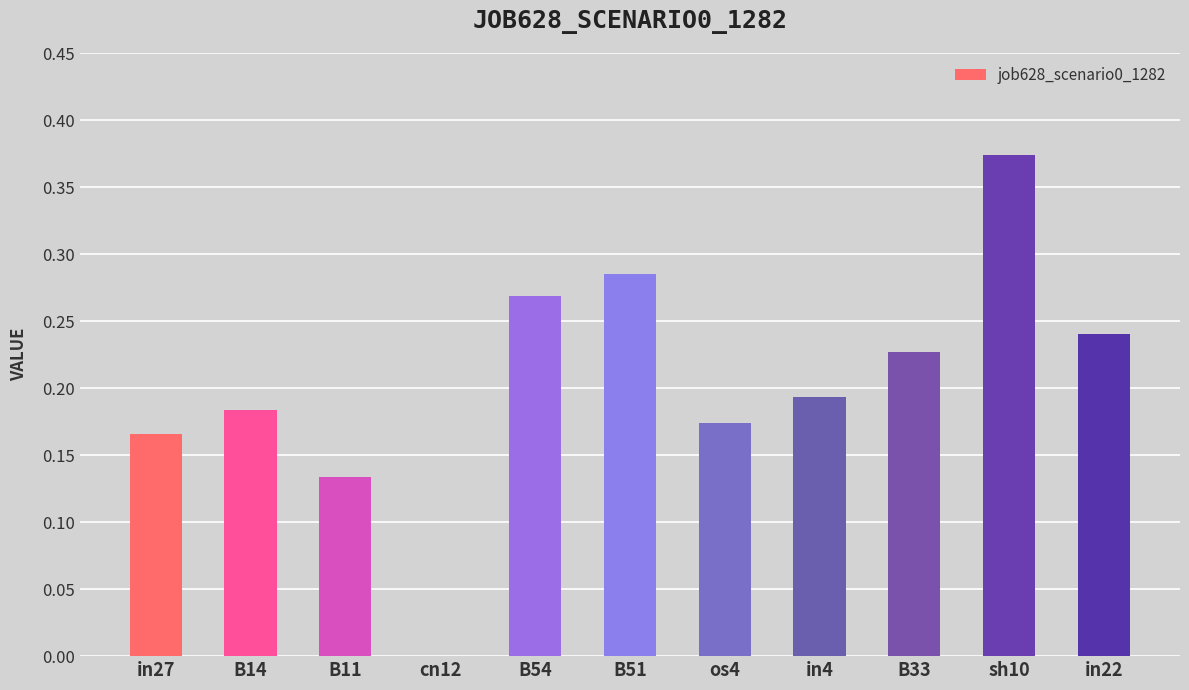

Which label corresponds to the largest value in the chart?

sh10